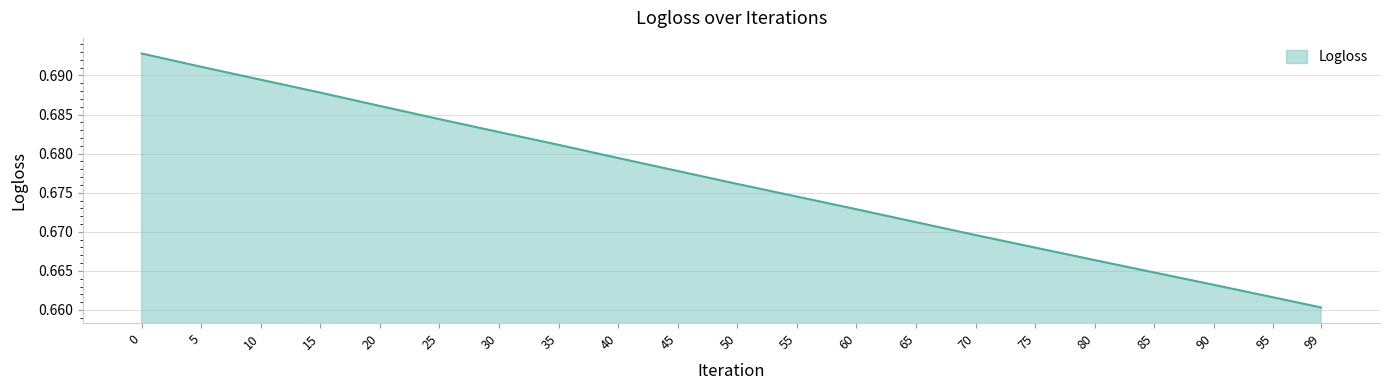

Which has a higher value, 40 or 20?

20